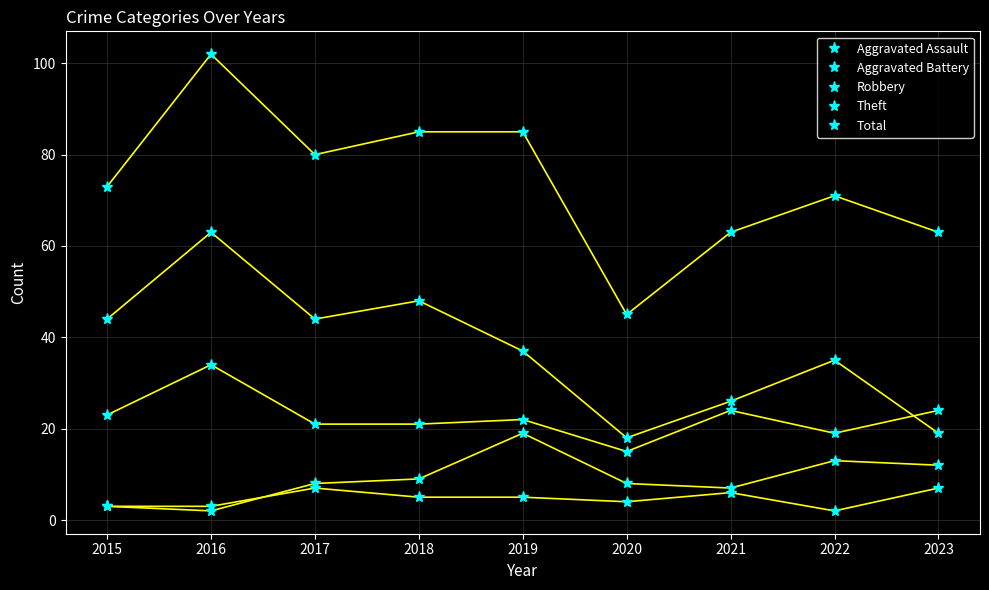

At which category is the sum across all series the highest?

2016